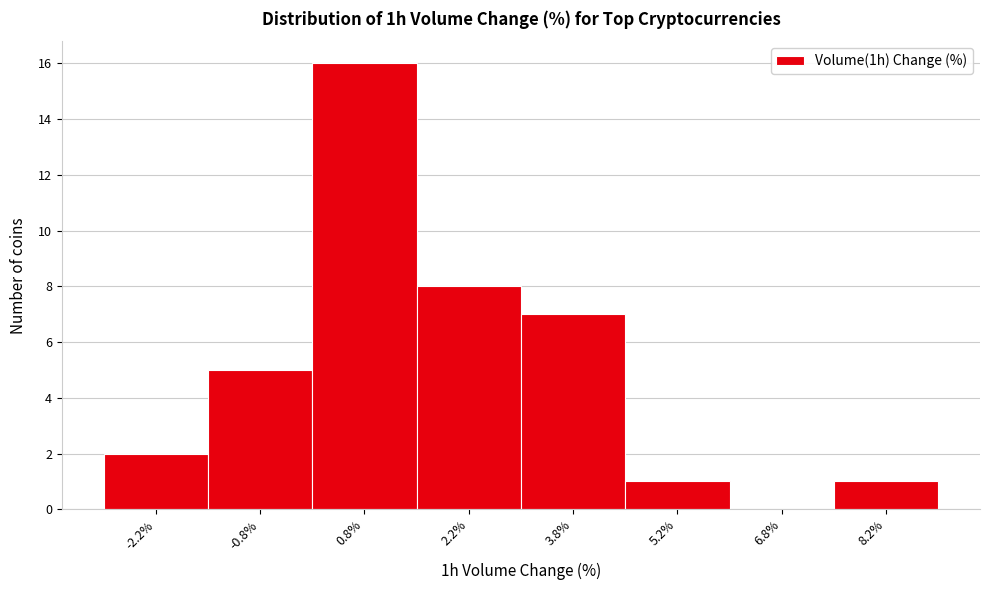

Reading left to right, list every bar in this chart as the range it spans on the x-axis followed by its height. Neither the bar edges nor the heights are printed on the chart, so give them approximately, as read against the axes.

-3.0 to -1.5: 2
-1.5 to 0.0: 5
0.0 to 1.5: 16
1.5 to 3.0: 8
3.0 to 4.5: 7
4.5 to 6.0: 1
6.0 to 7.5: 0
7.5 to 9.0: 1